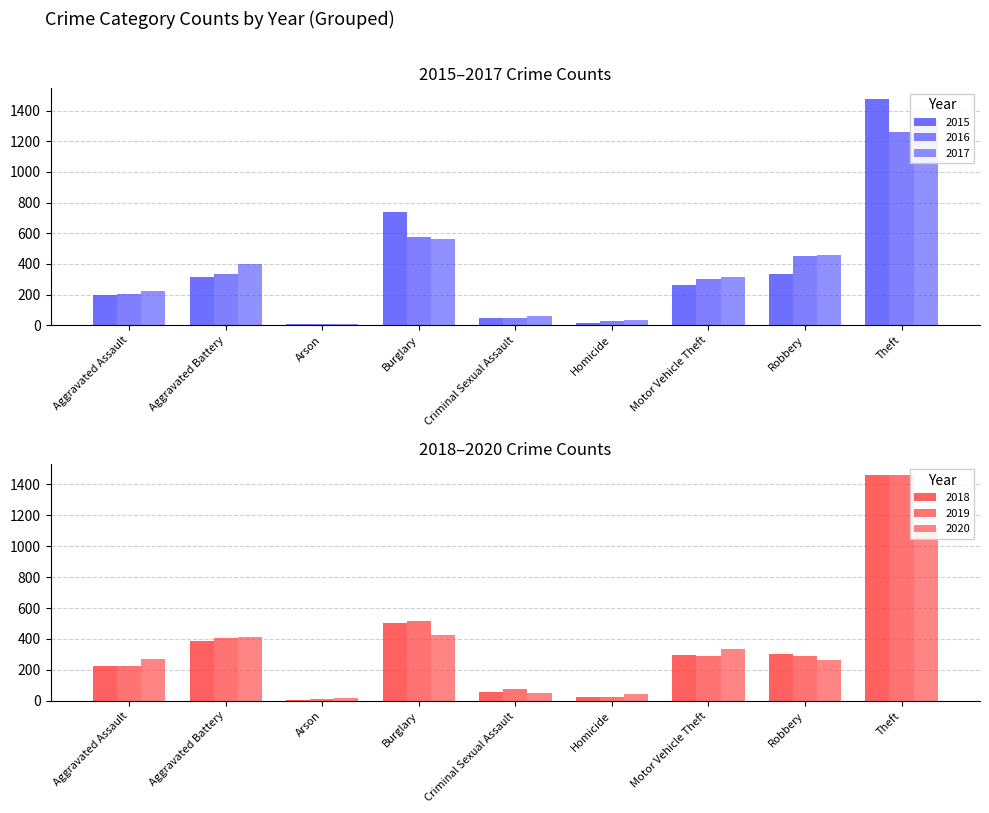

What is the lowest value of the 2015 series?

9